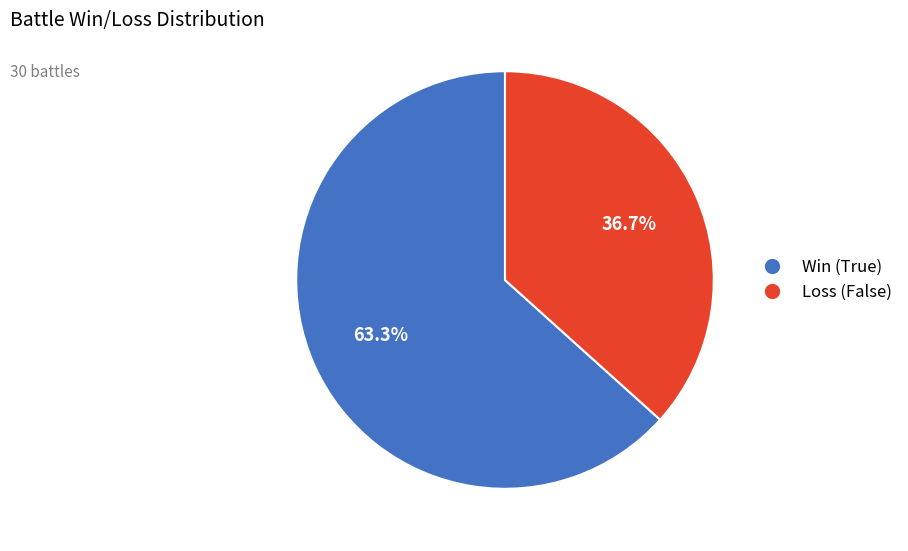

To the nearest percent, what is the combined percentage of Loss (False) and Win (True)?

100%